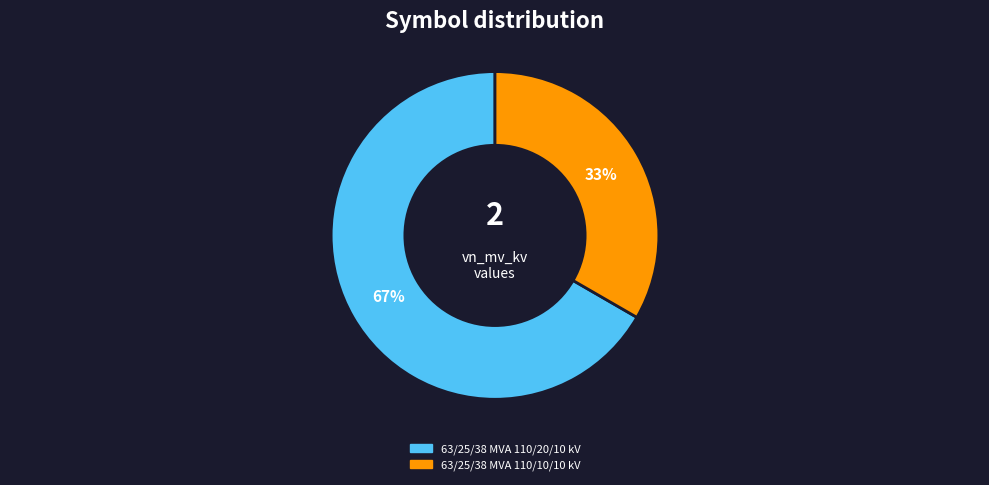

Which slice is the smallest?

63/25/38 MVA 110/10/10 kV